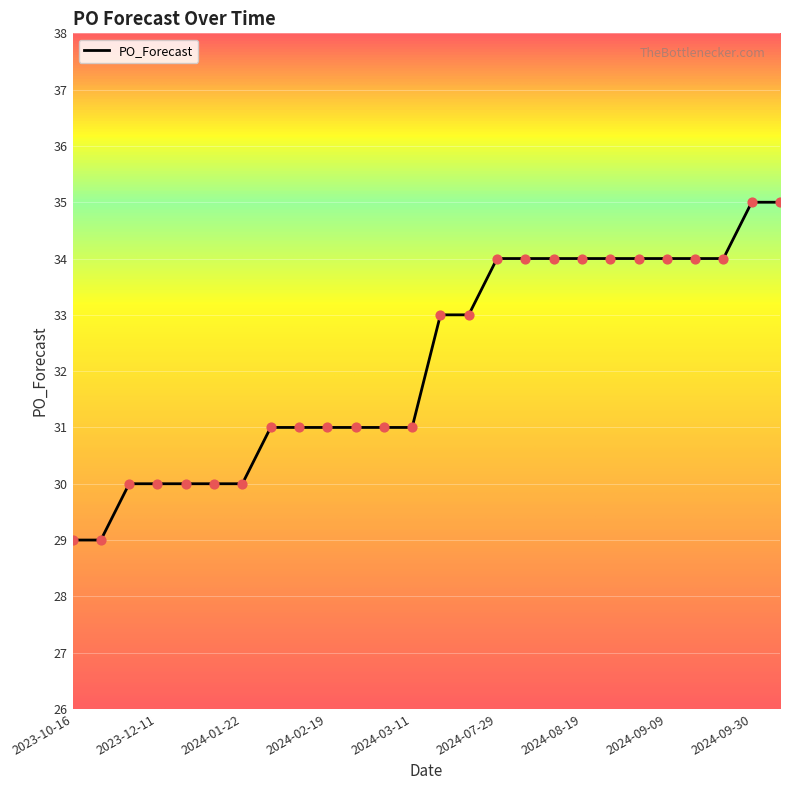

What is the difference between the maximum and minimum values?

6